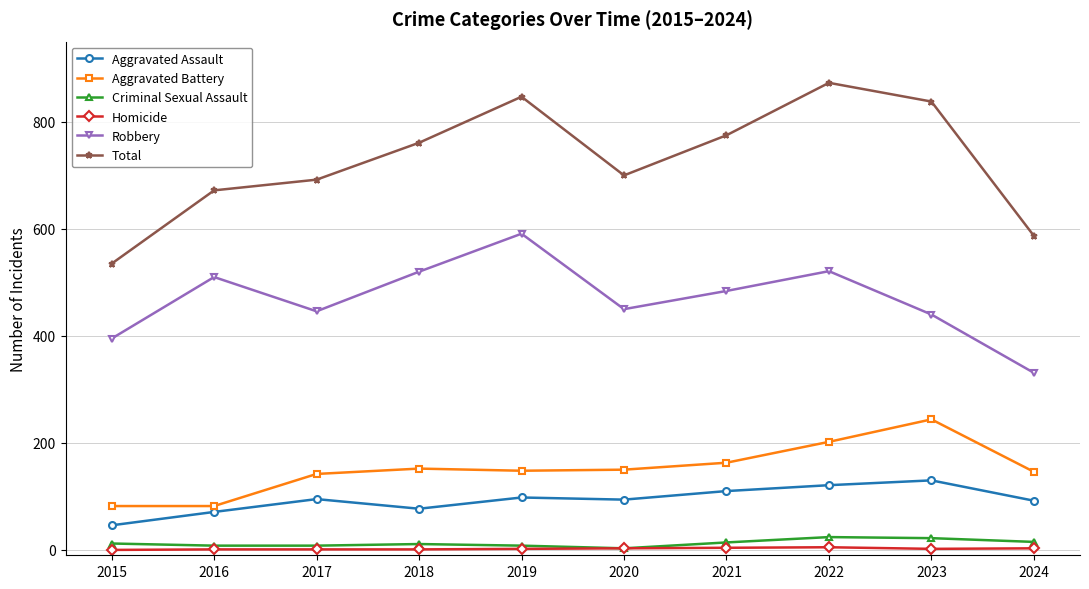

At which label does Total reach its peak?

2022